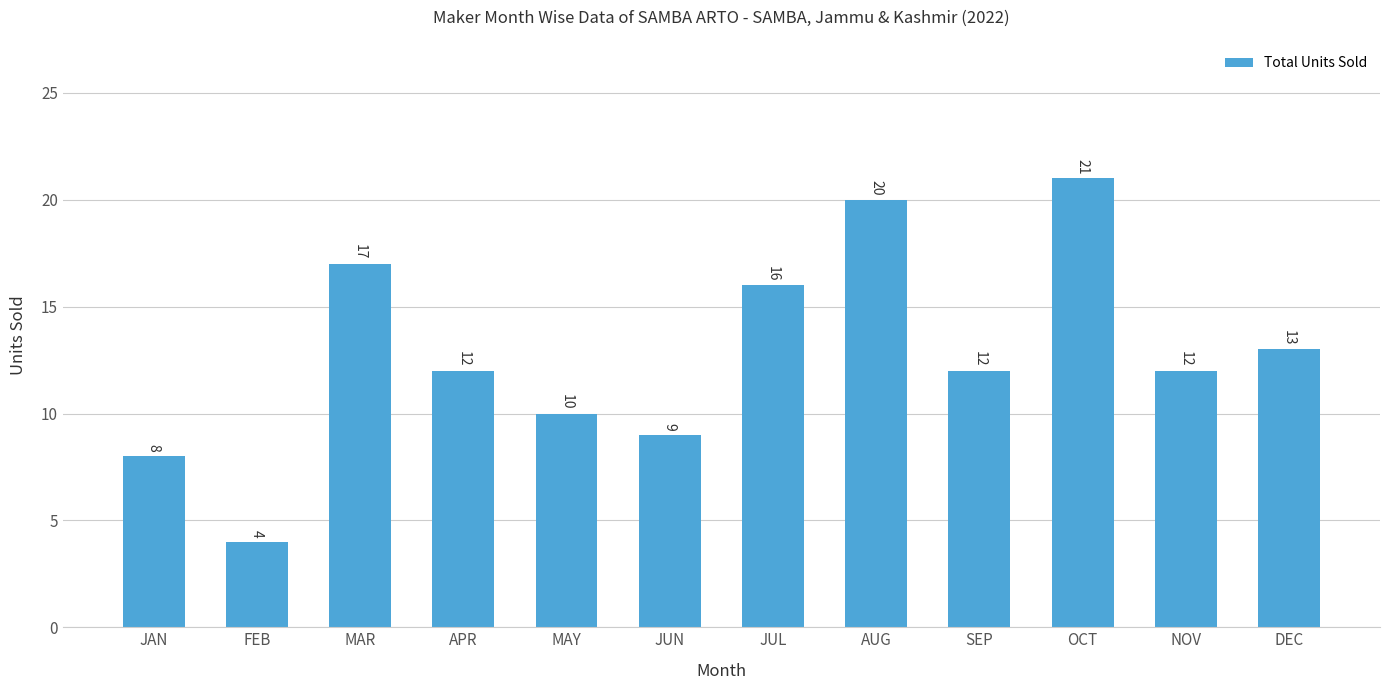

What is the smallest value displayed?

4